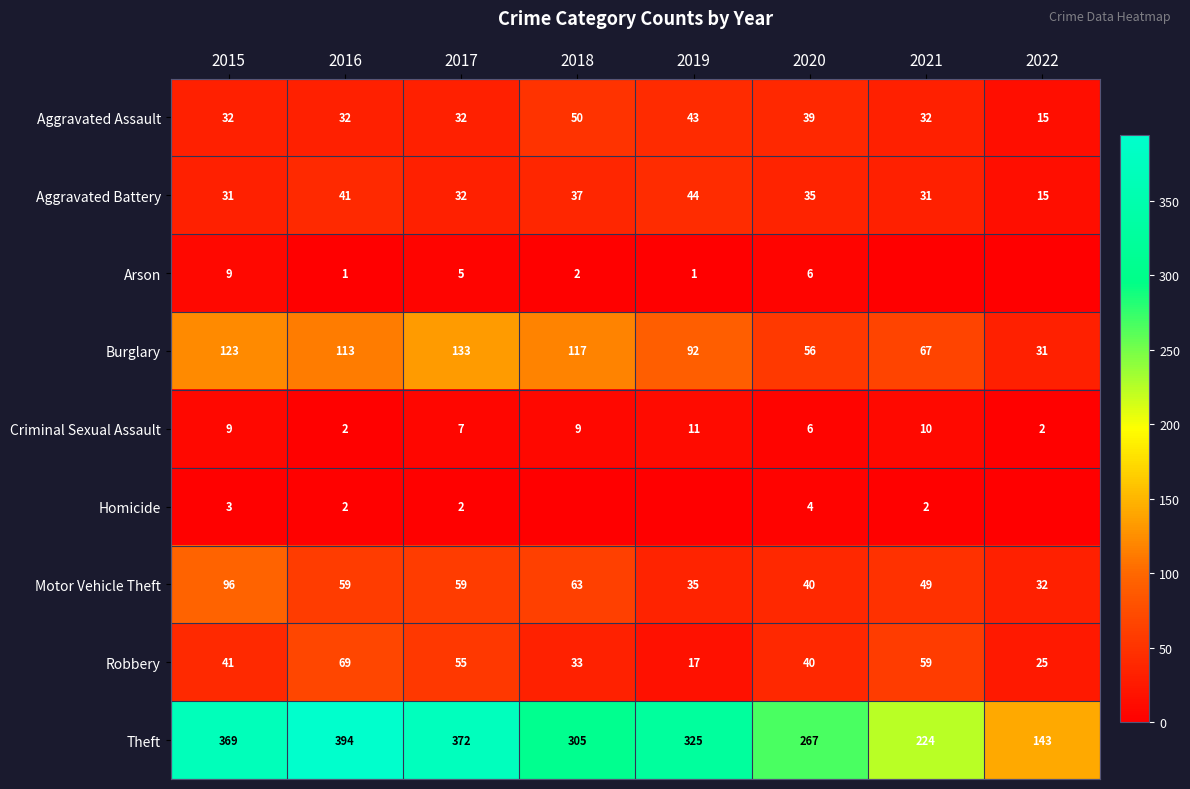

What is the difference between the maximum and second lowest values in the Aggravated Assault series?

18